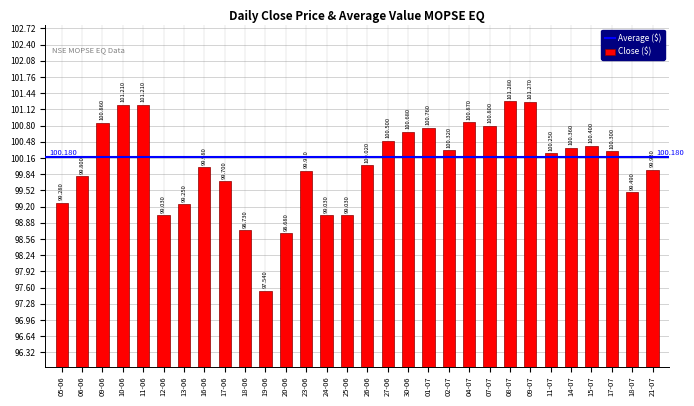

What is the label of the 29th bar from the left?

18-07